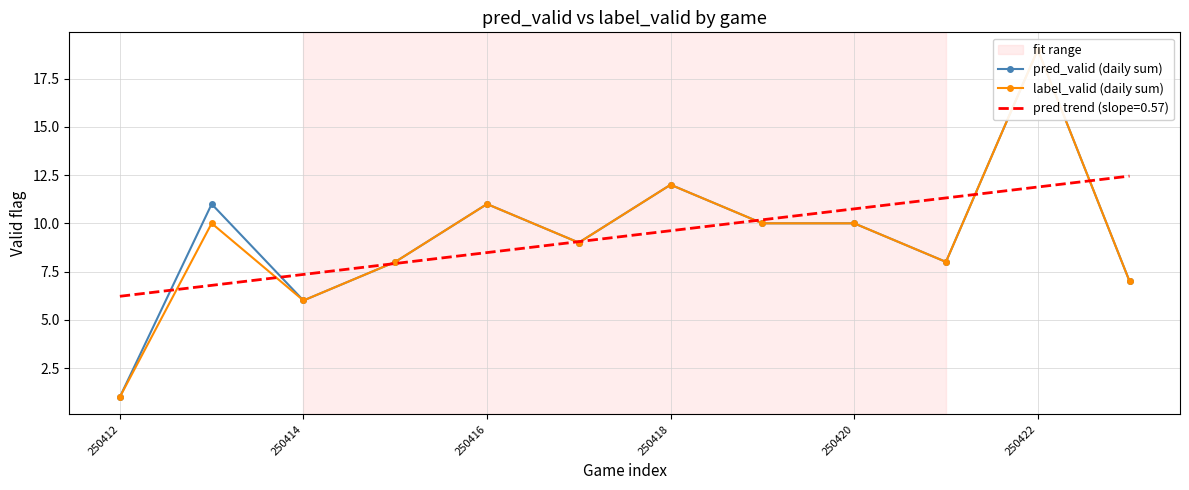

Reading left to right, list all the values displayed in this chart.

pred_valid (daily sum): 1	11	6	8	11	9	12	10	10	8	19	7
label_valid (daily sum): 1	10	6	8	11	9	12	10	10	8	19	7